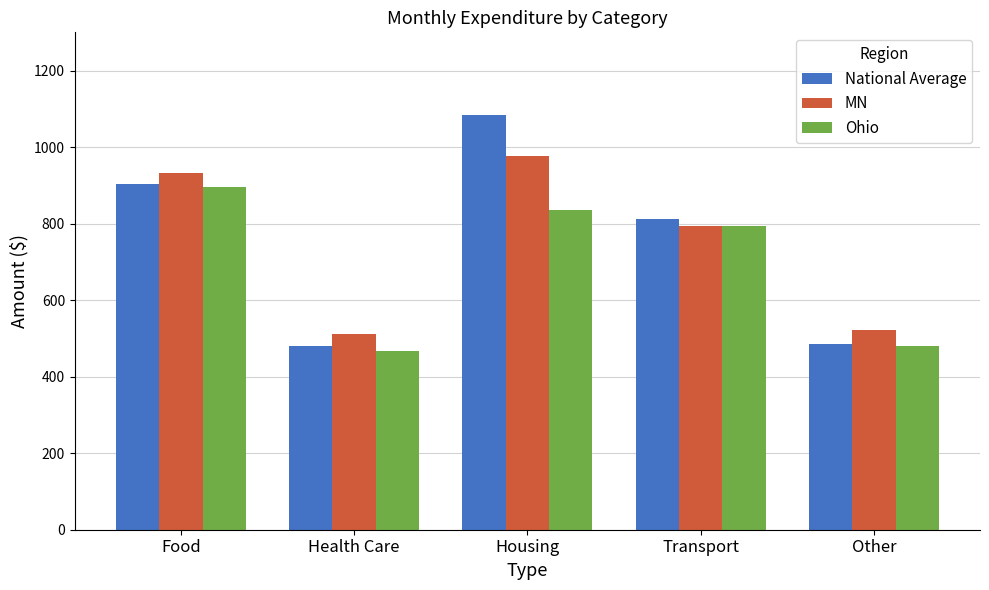

What is the difference between the maximum and minimum values in the National Average series?

602.2